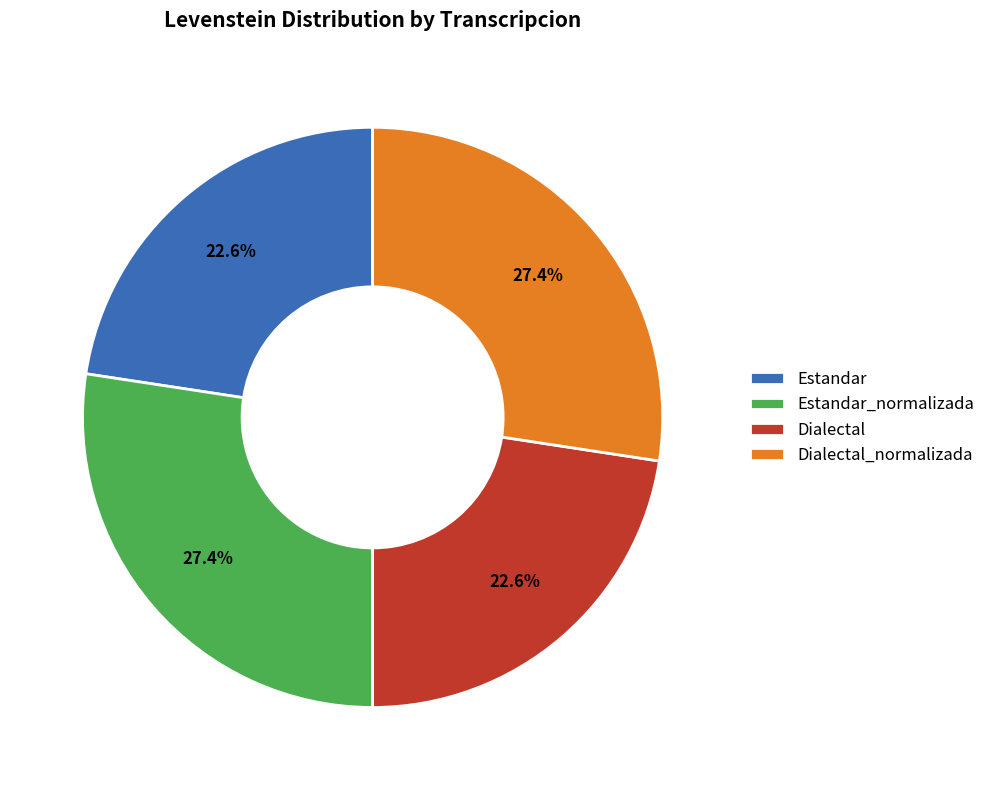

True or false: Estandar accounts for 11% of the total.

False